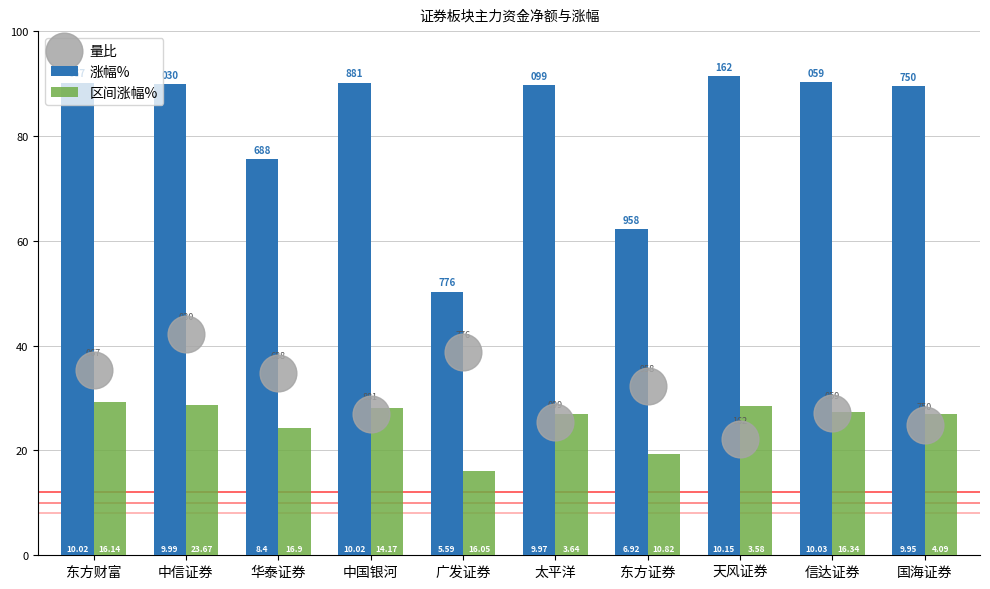

Is the value of 涨幅% at 中信证券 greater than the value of 量比 at 东方财富?

Yes